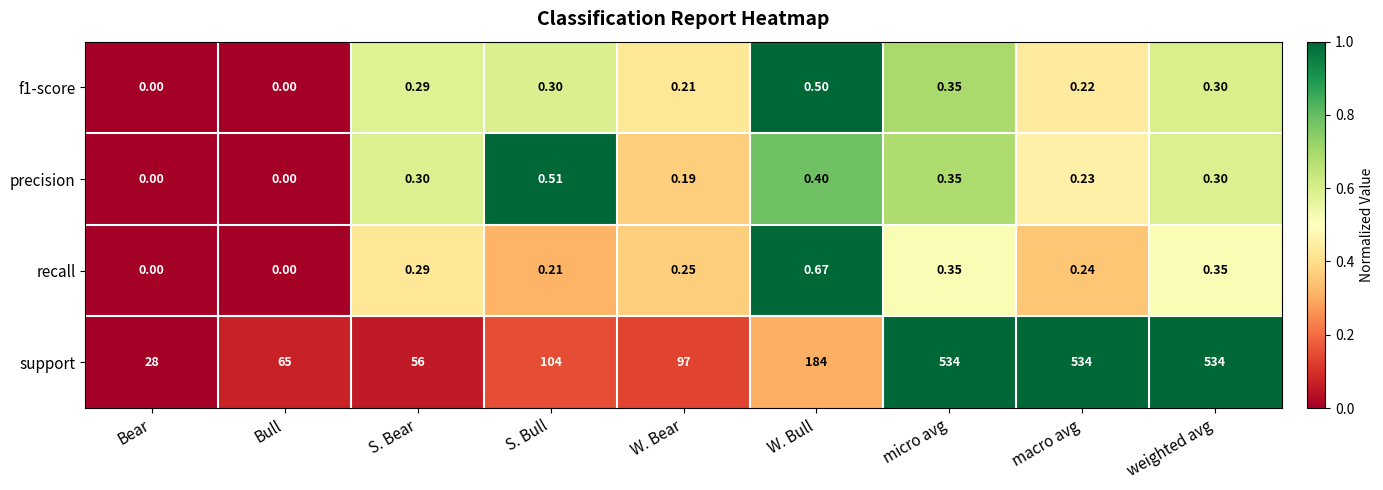

Which series has the widest spread of values?

support